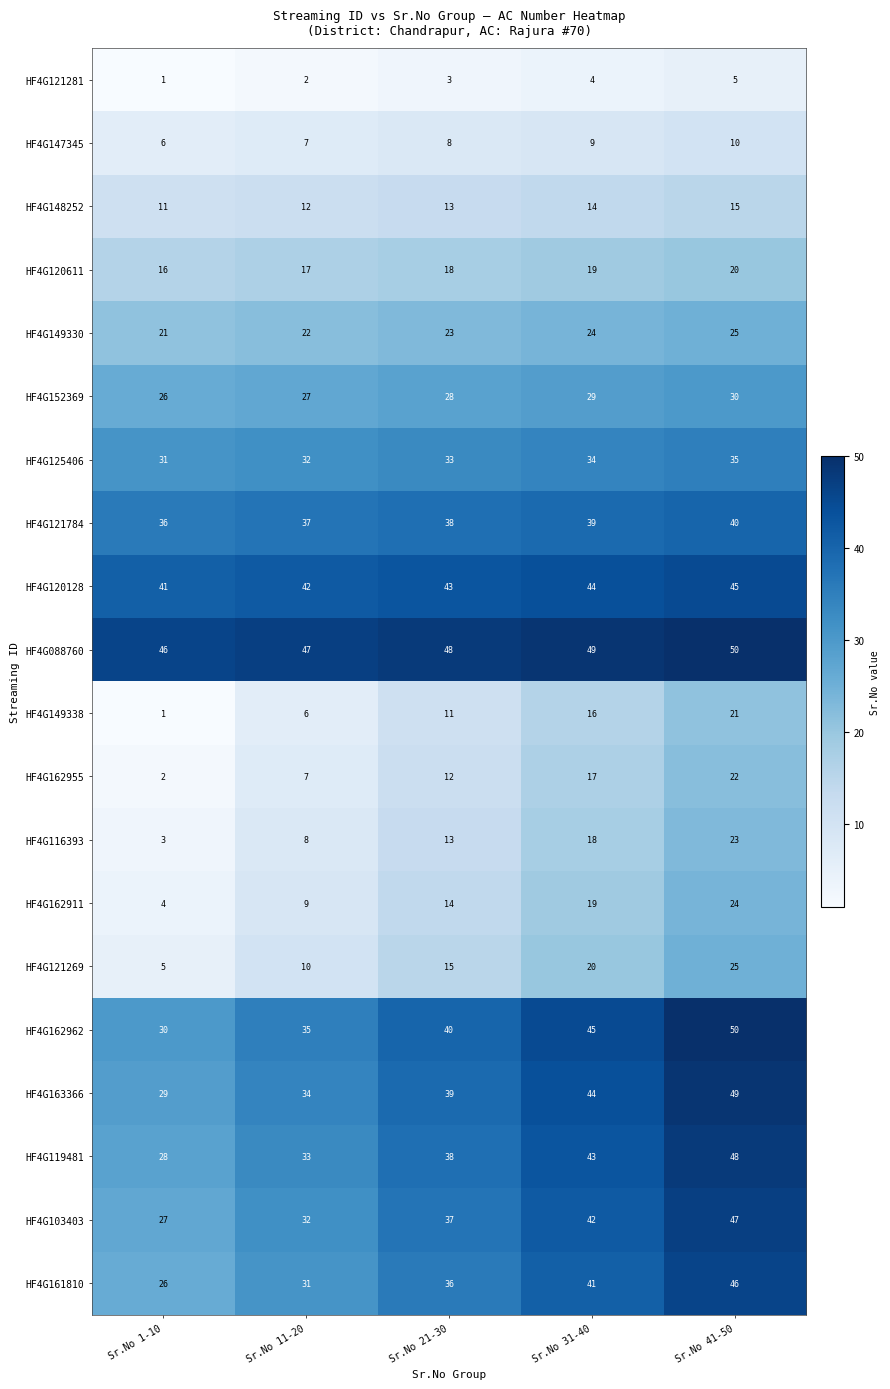

List the labels in order of HF4G125406 value, largest first.

Sr.No 41-50, Sr.No 31-40, Sr.No 21-30, Sr.No 11-20, Sr.No 1-10